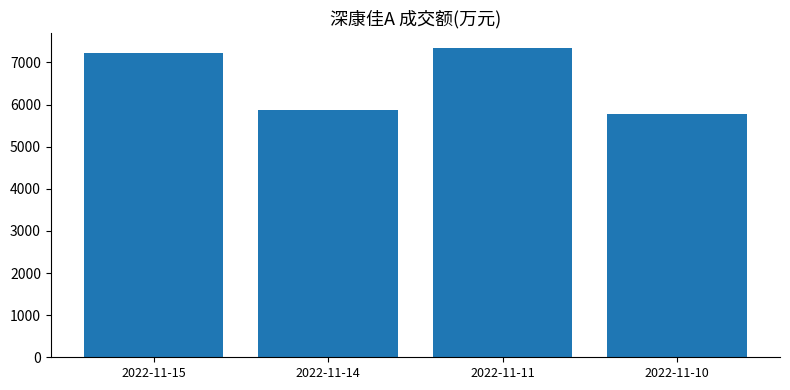

Are the bars grouped side by side (vs. stacked)?

No